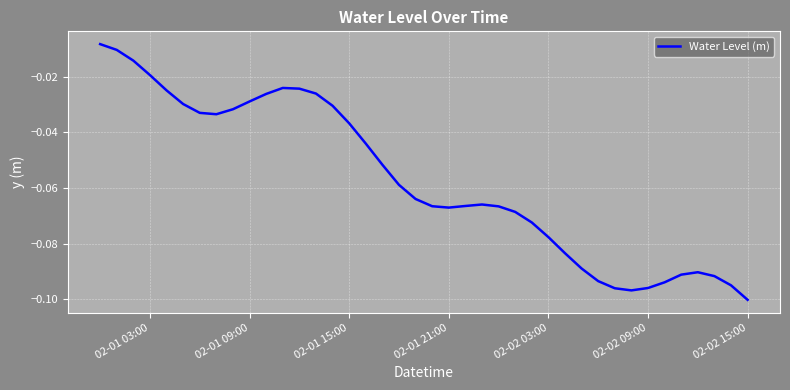

What is the value of the 37th point from the left?

-0.1